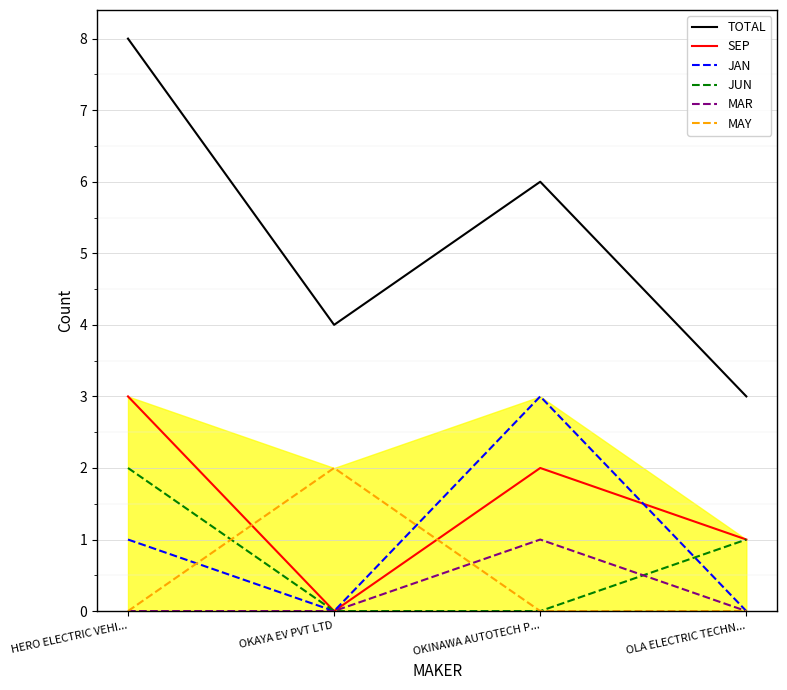

Is it true that TOTAL equals 8 at HERO ELECTRIC VEHI...?

True